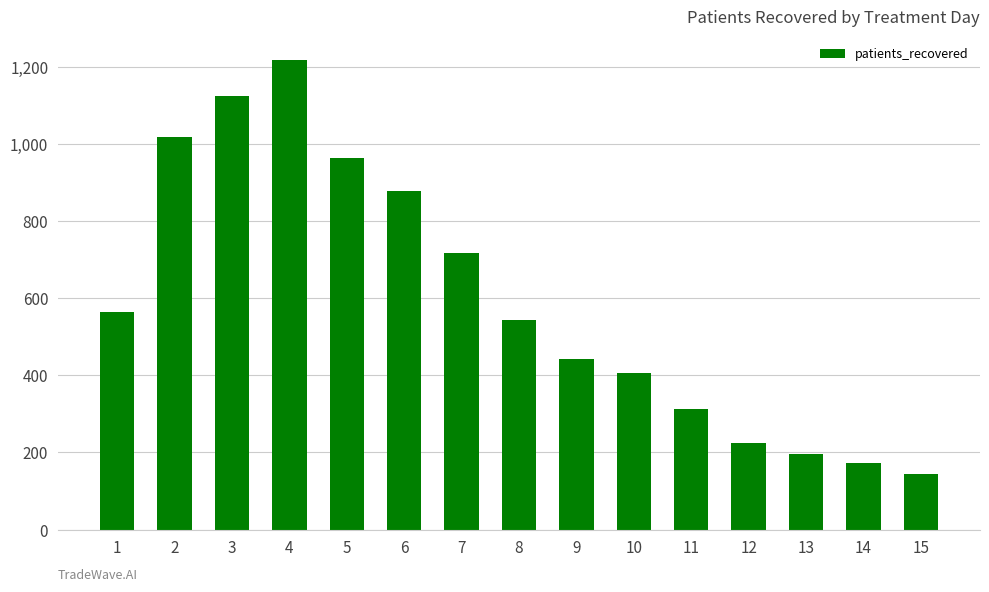

Does the chart contain any negative values?

No